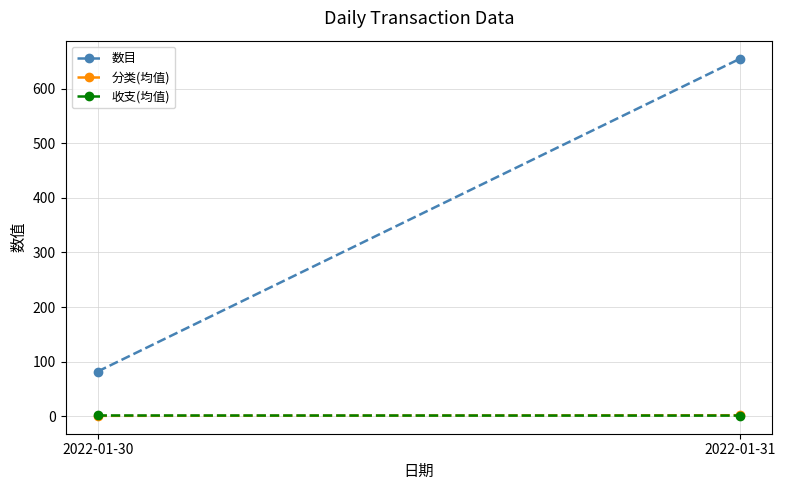

What is the difference between the 数目 values at 2022-01-31 and 2022-01-30?

572.9